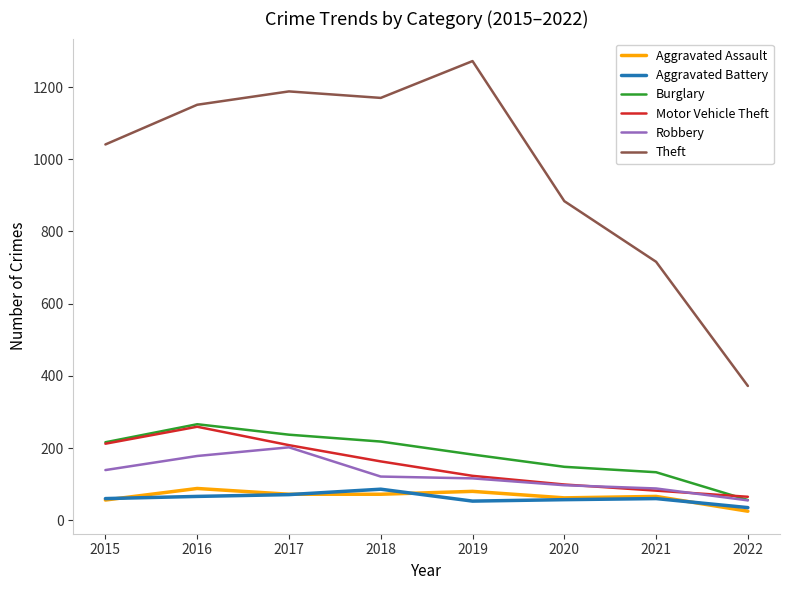

What is the difference between the second highest and second lowest values in the Robbery series?

90